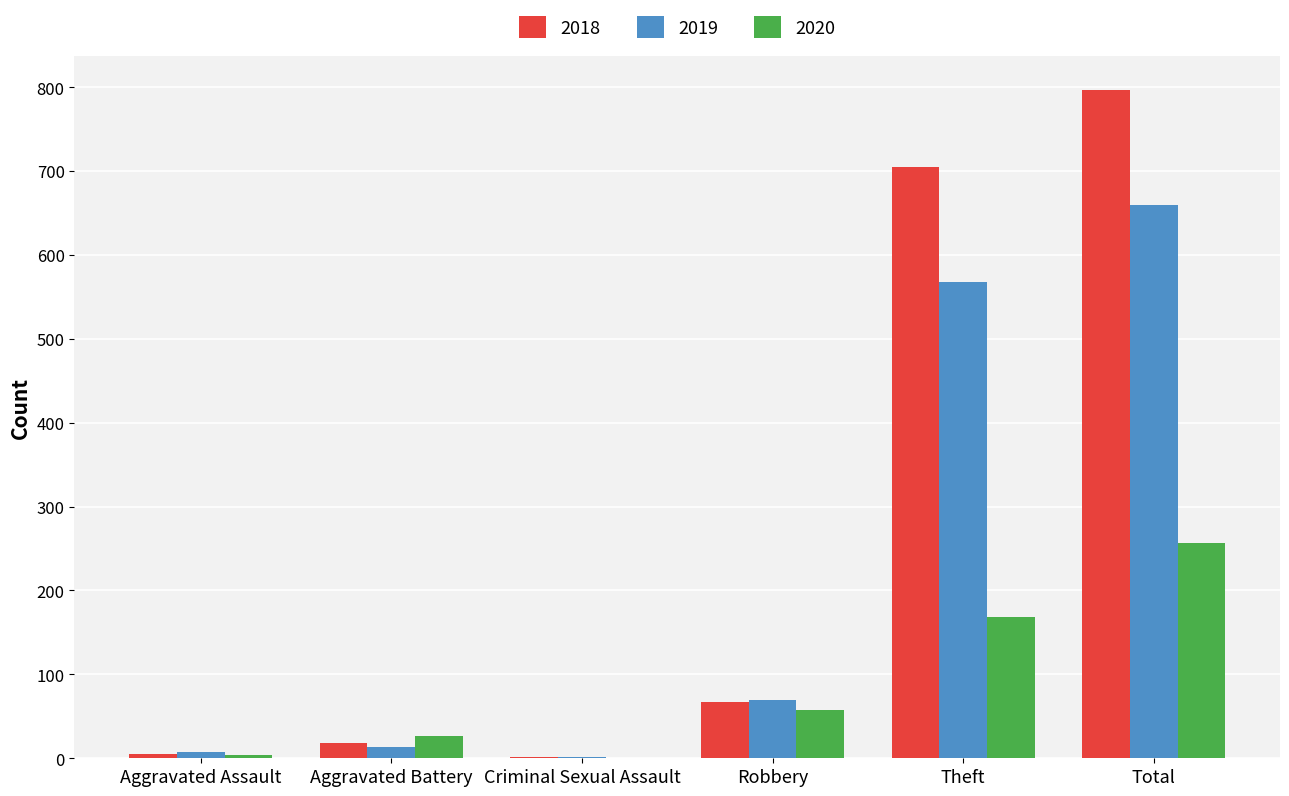

Which series changed the most between Robbery and Theft?

2018